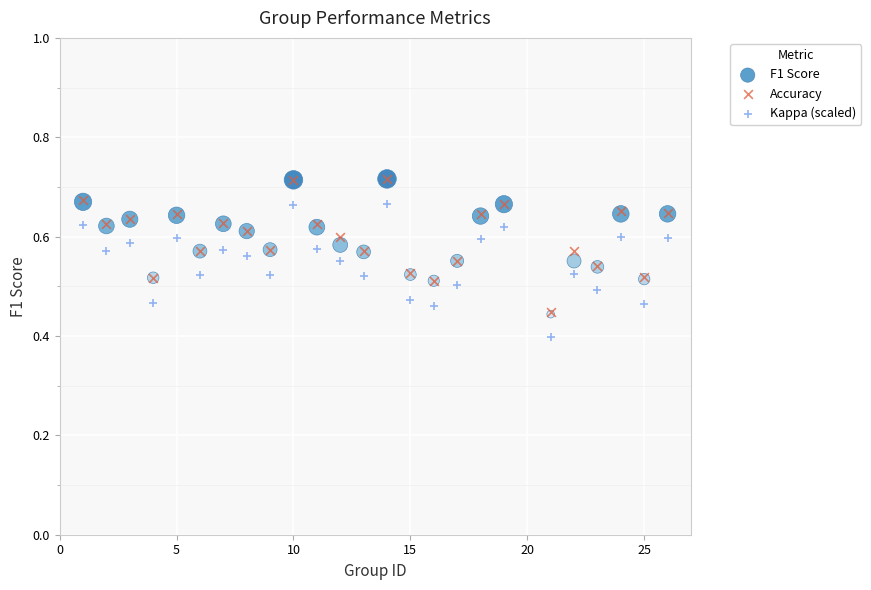

What are all the series names shown in the legend?

F1 Score, Accuracy, Kappa (scaled)